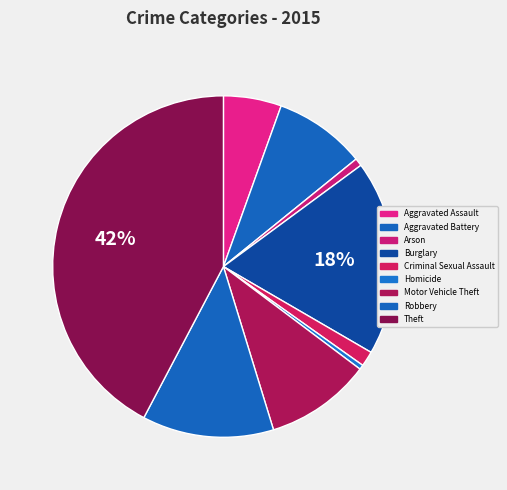

How many slices are in this pie chart?

9